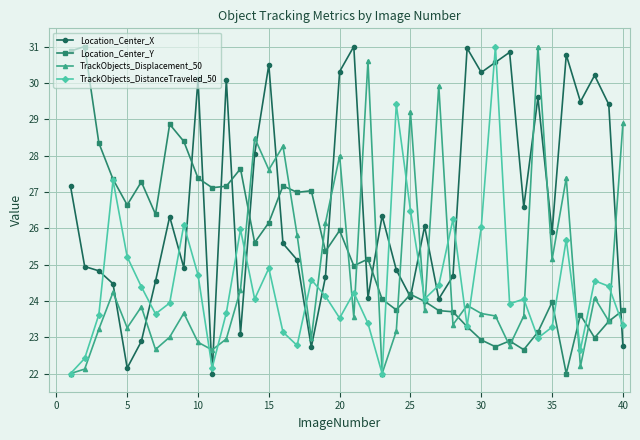

What is the value of the Location_Center_X point at the 30th from the left?

30.3